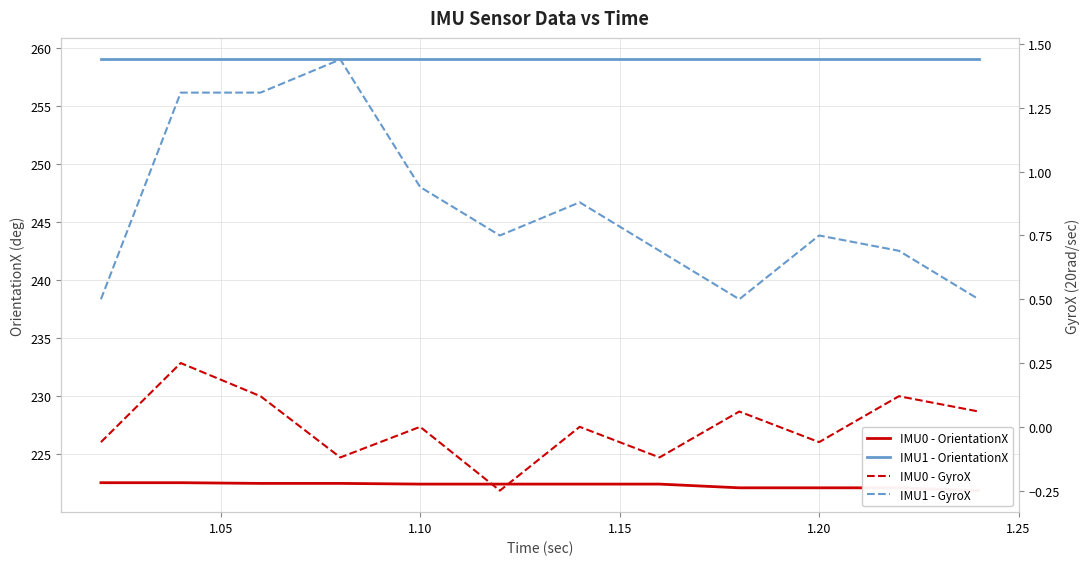

What is the sum of all IMU1 - OrientationX values?

3367.0